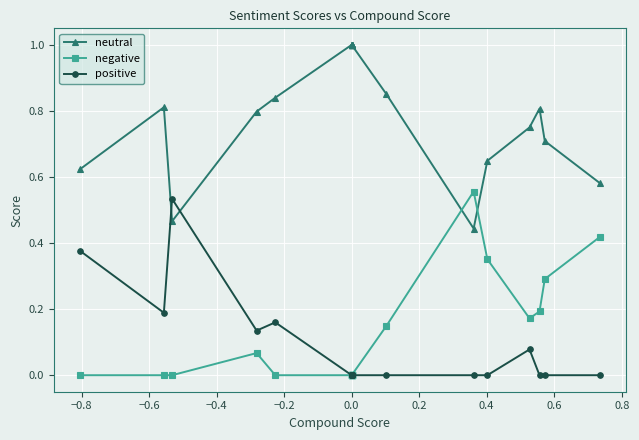

Does the chart display data point markers on the line(s)?

Yes